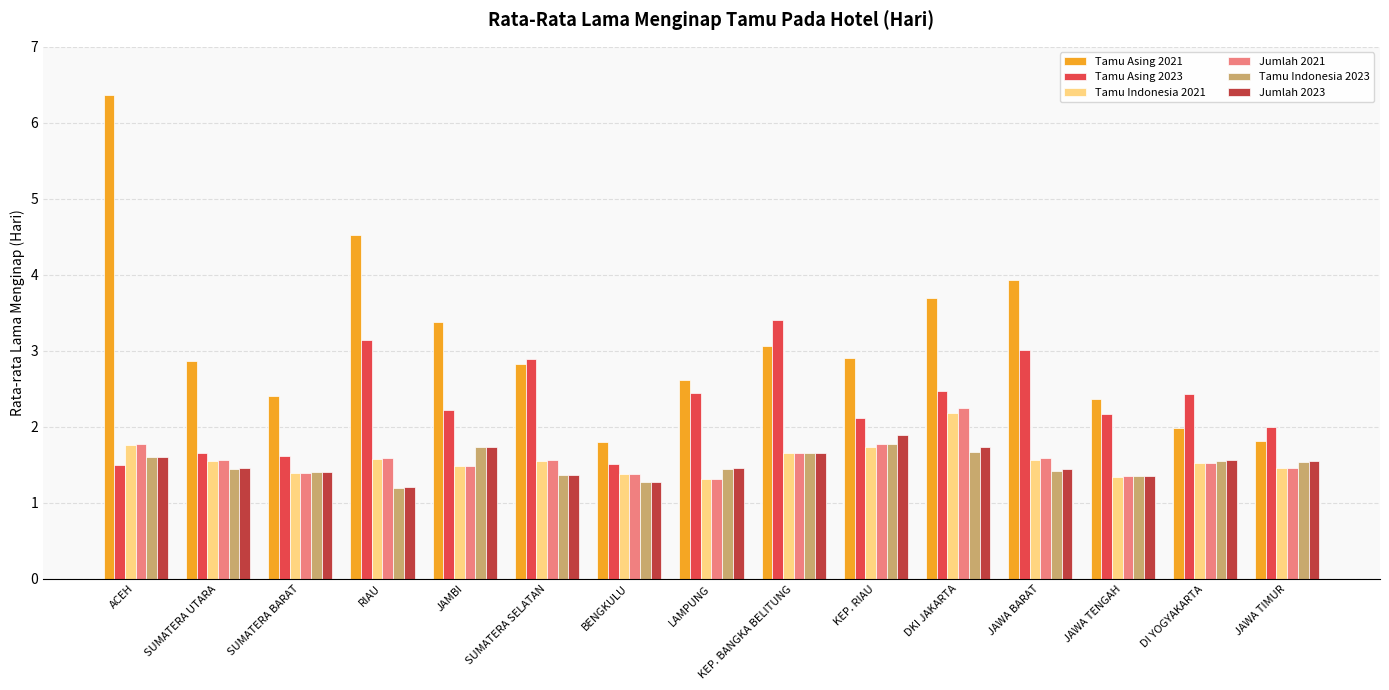

At how many categories does at least one series exceed 4?

2